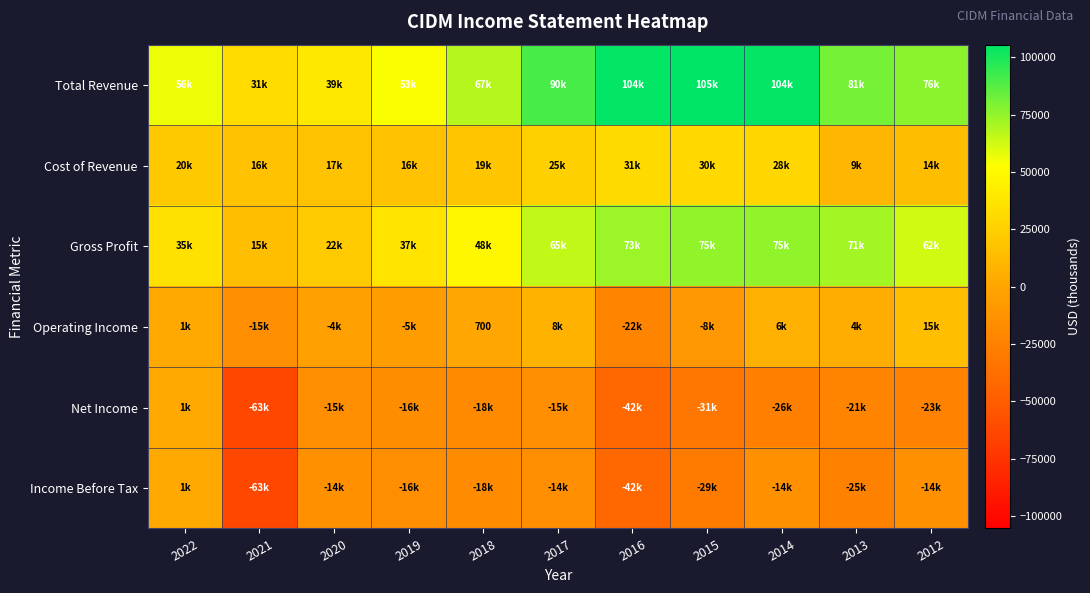

At which label does Operating Income first exceed 700?

2022